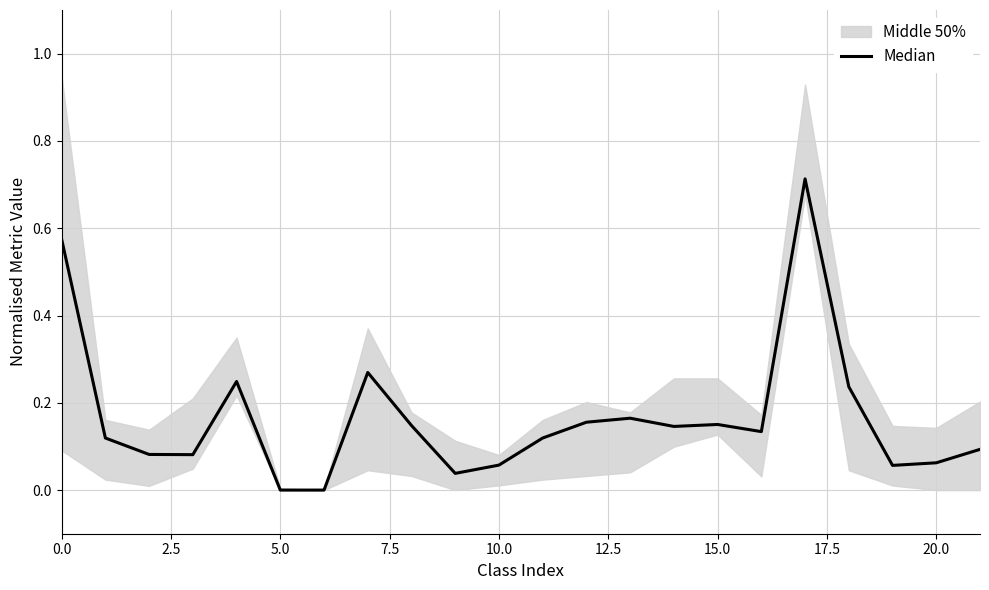

Reading left to right, transcribe all the data shown in this chart.

0.6	0.1	0.1	0.1	0.2	0.0	0.0	0.3	0.1	0.0	0.1	0.1	0.2	0.2	0.1	0.2	0.1	0.7	0.2	0.1	0.1	0.1